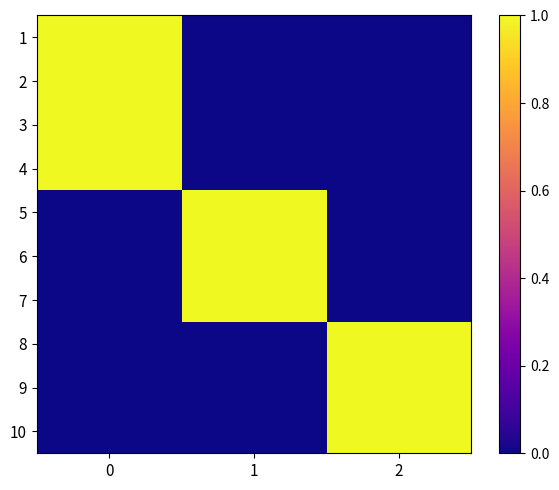

Reading left to right, what are all the values shown in this chart?

1: 0=1	1=0	2=0
2: 0=1	1=0	2=0
3: 0=1	1=0	2=0
4: 0=1	1=0	2=0
5: 0=0	1=1	2=0
6: 0=0	1=1	2=0
7: 0=0	1=1	2=0
8: 0=0	1=0	2=1
9: 0=0	1=0	2=1
10: 0=0	1=0	2=1